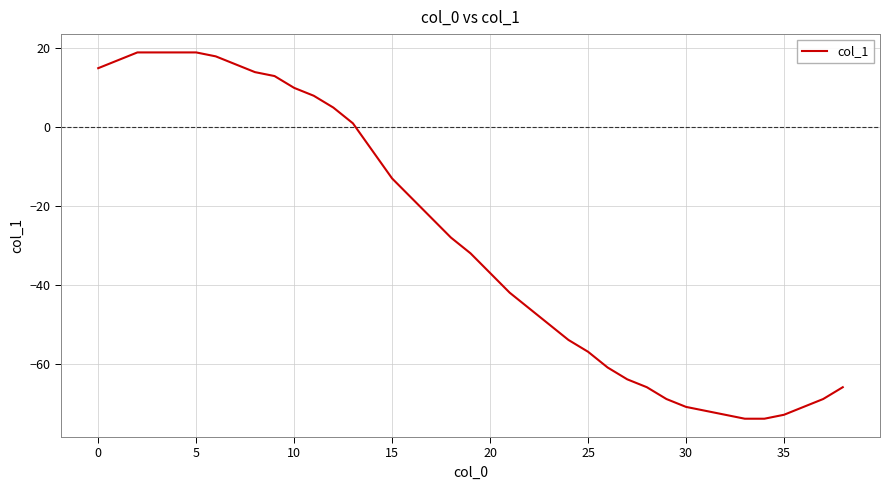

What is the smallest value displayed?

-74